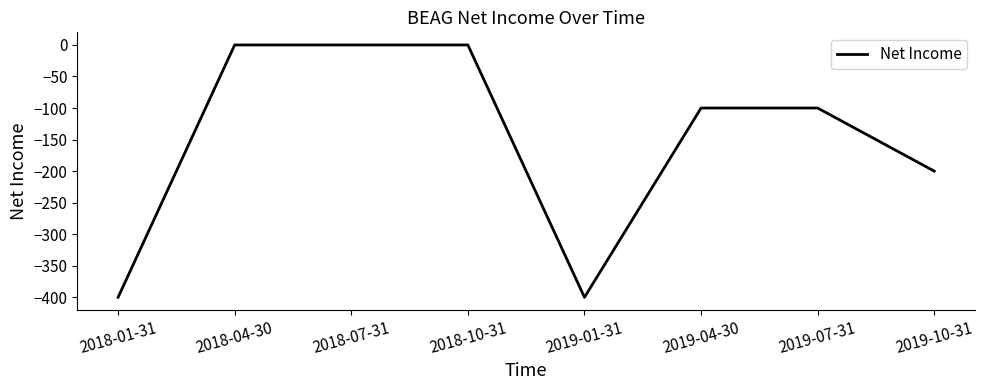

Which has a higher value, 2019-01-31 or 2019-10-31?

2019-10-31